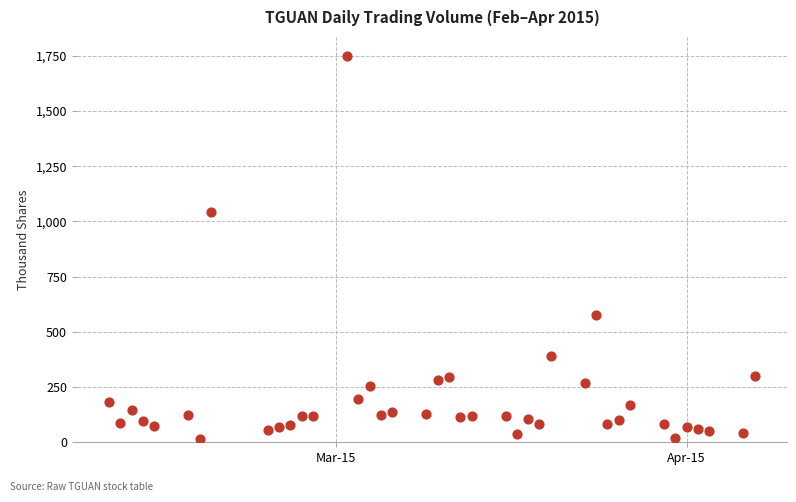

What Y value in the scatter plot is closest to 882?

1043.8